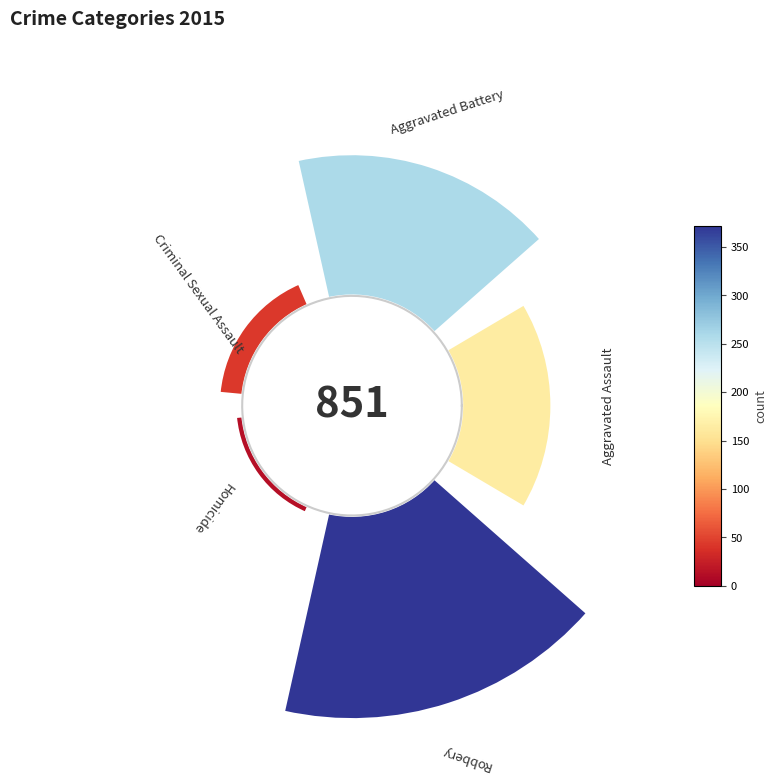

To the nearest percent, what percentage of the pie is Robbery?

44%